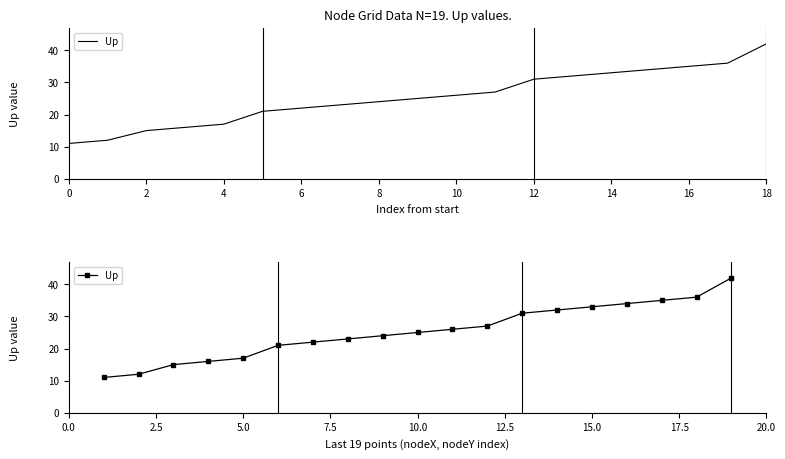

How many distinct data groups are displayed?

1